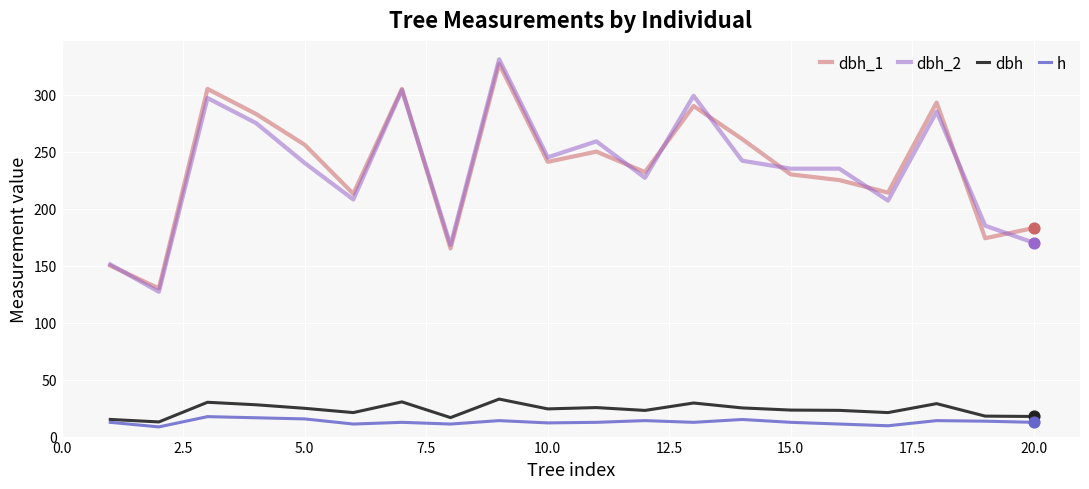

What are all the series names shown in the legend?

dbh_1, dbh_2, dbh, h